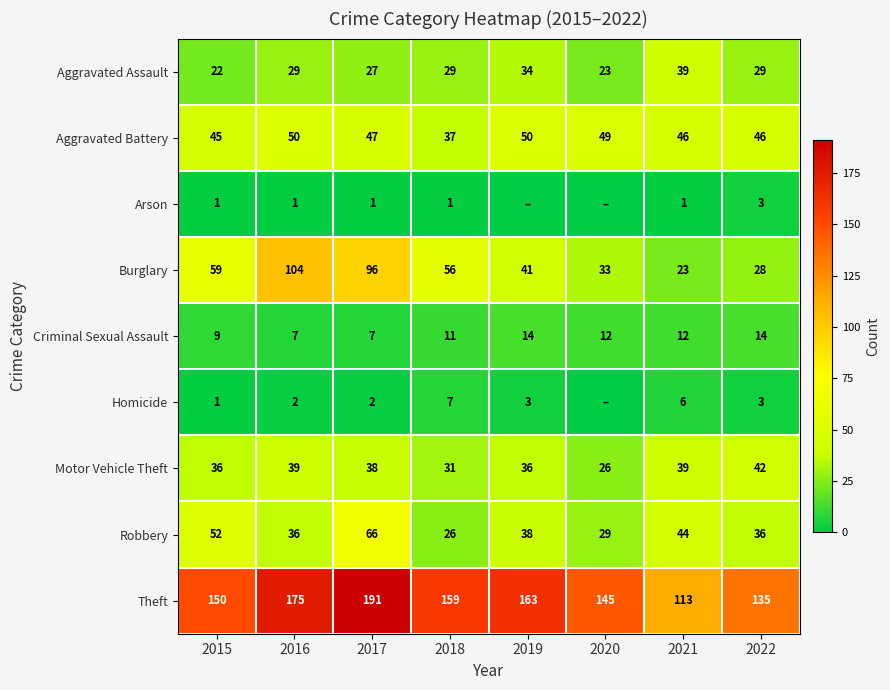

Which category has the lowest value in the Aggravated Assault series?

2015